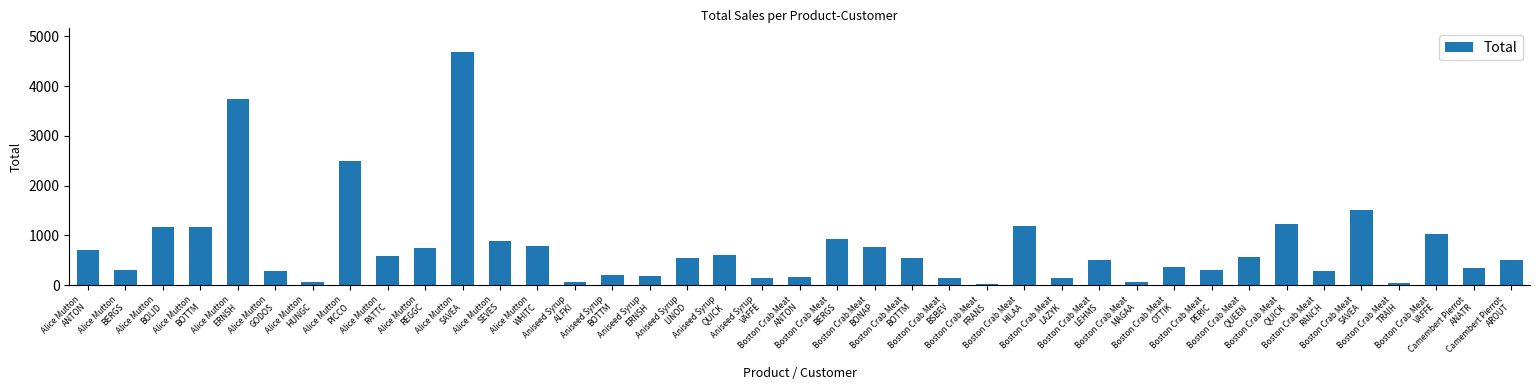

What is the smallest value displayed?

18.4